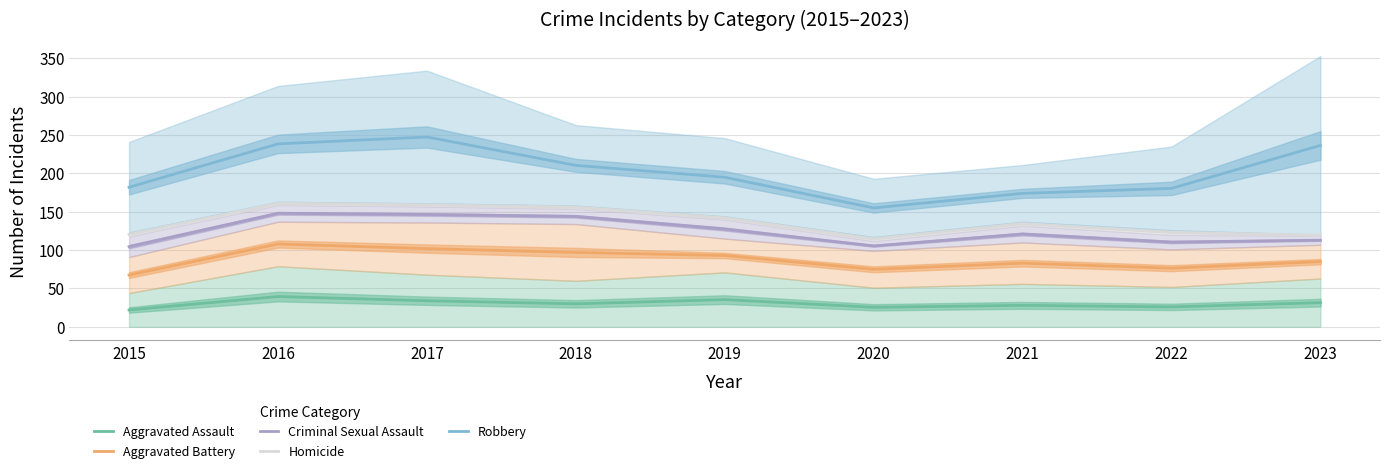

Which series has the largest range (max minus min)?

Robbery